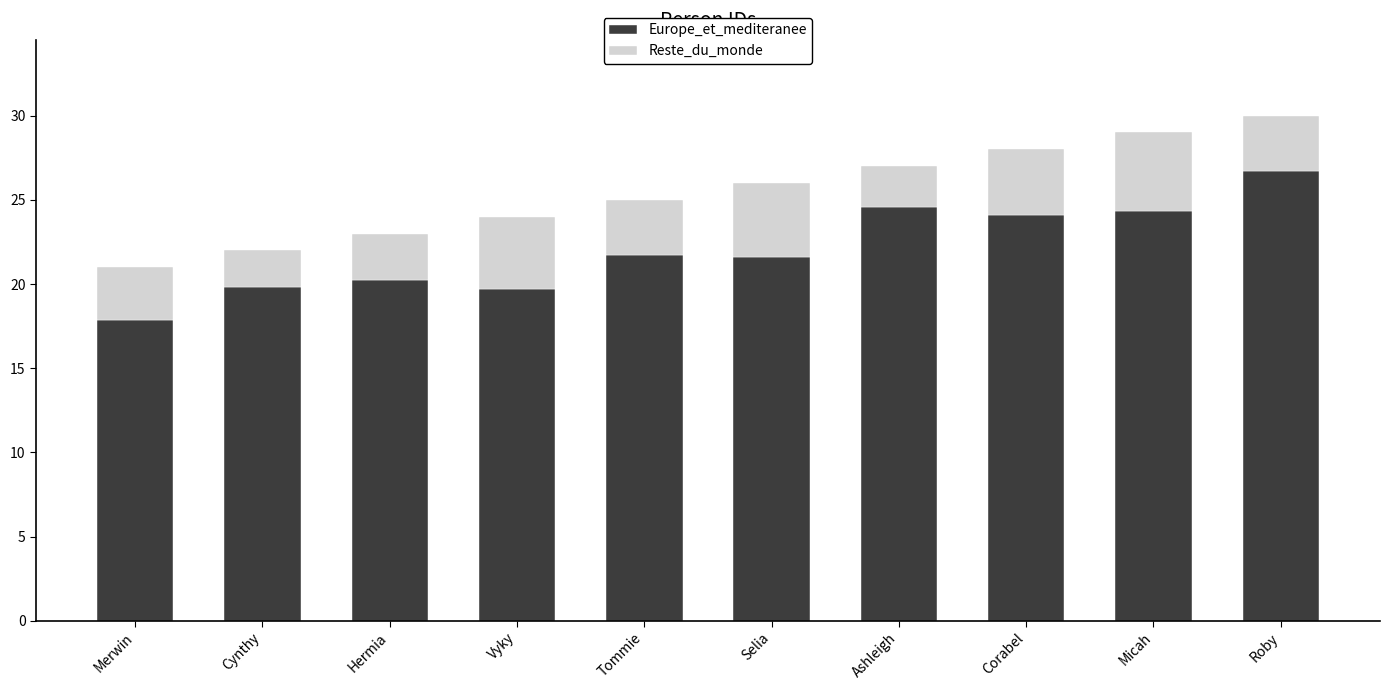

Which category has the lowest value in the Europe_et_mediteranee series?

Merwin